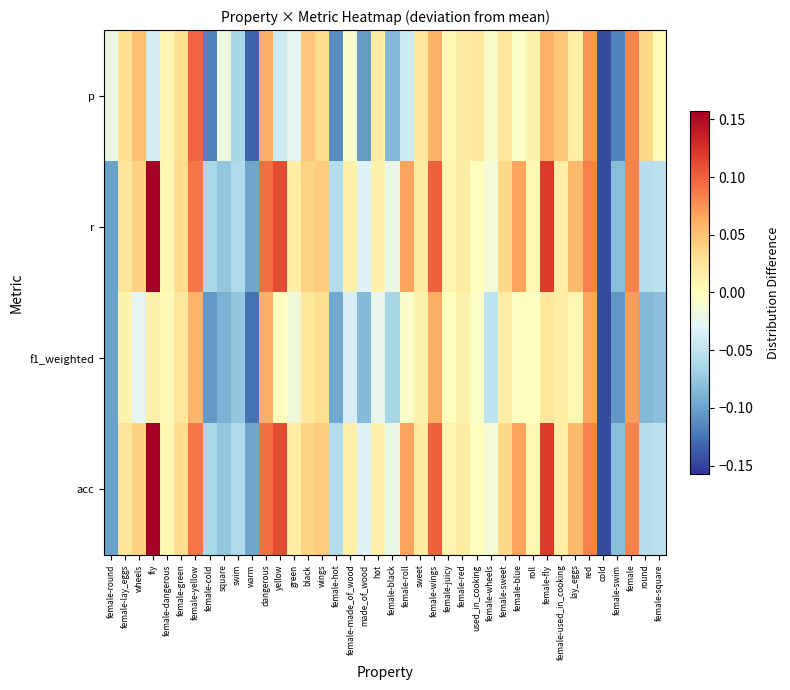

What is the spread (max minus min) of values at fly?

0.2